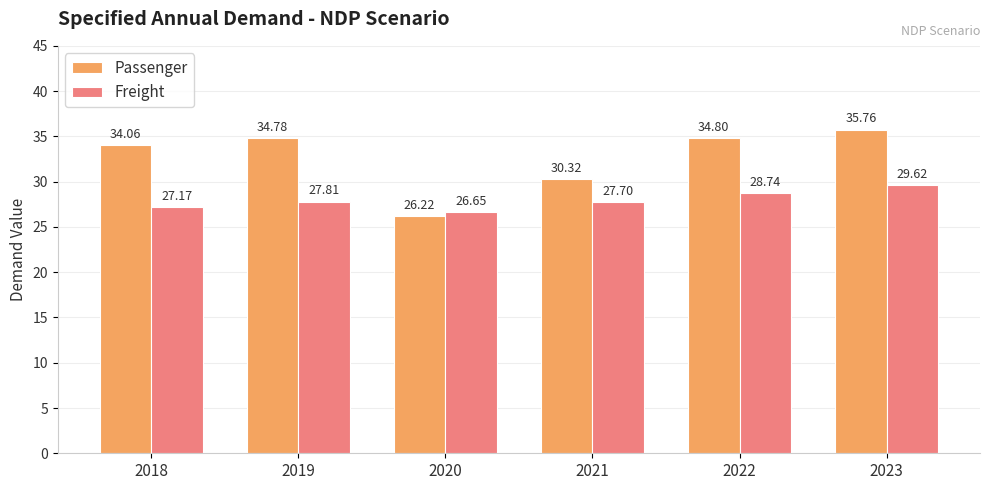

At which category is the sum across all series the highest?

2023